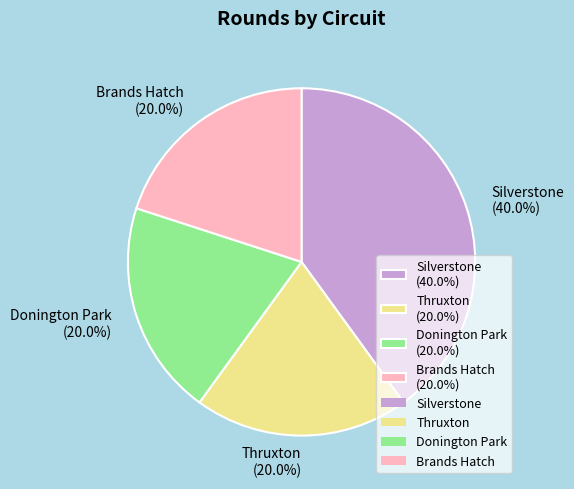

Count the number of slices in the pie.

4